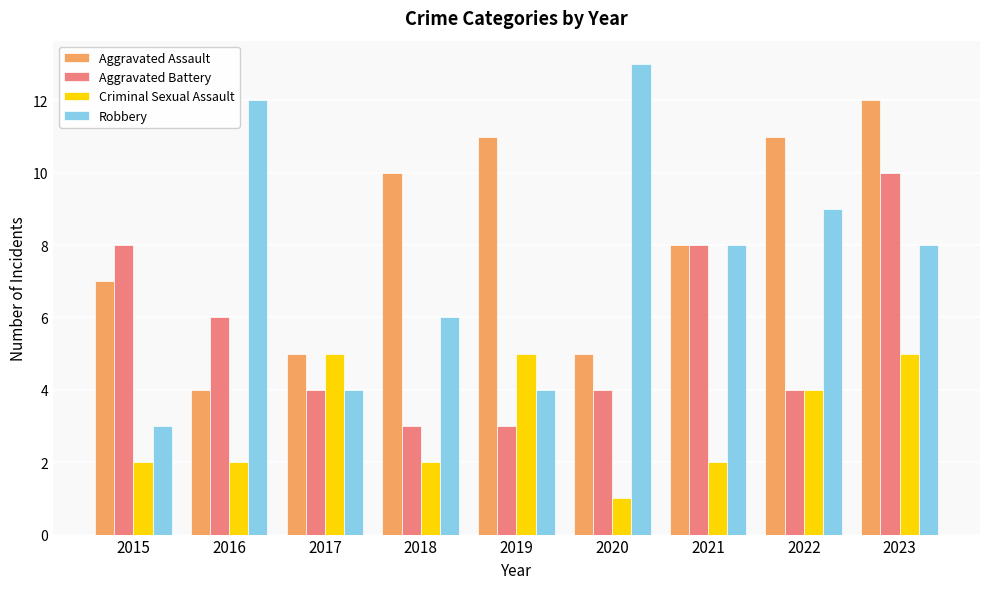

Where is Aggravated Battery nearest to the value 6?

2016